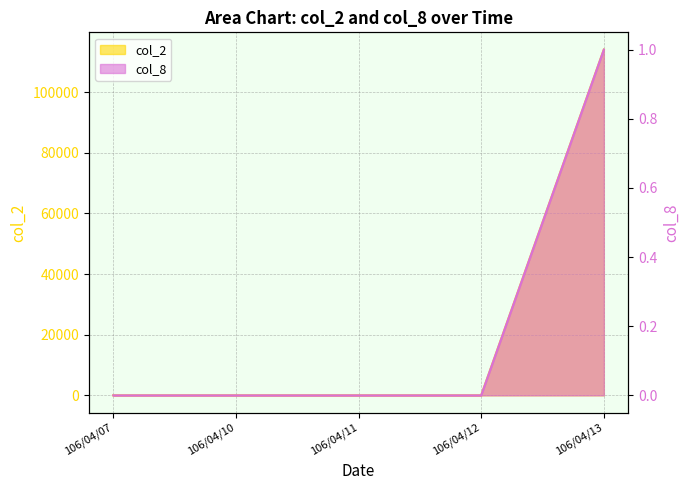

True or false: col_2 has more than 0 interior local peaks.

False